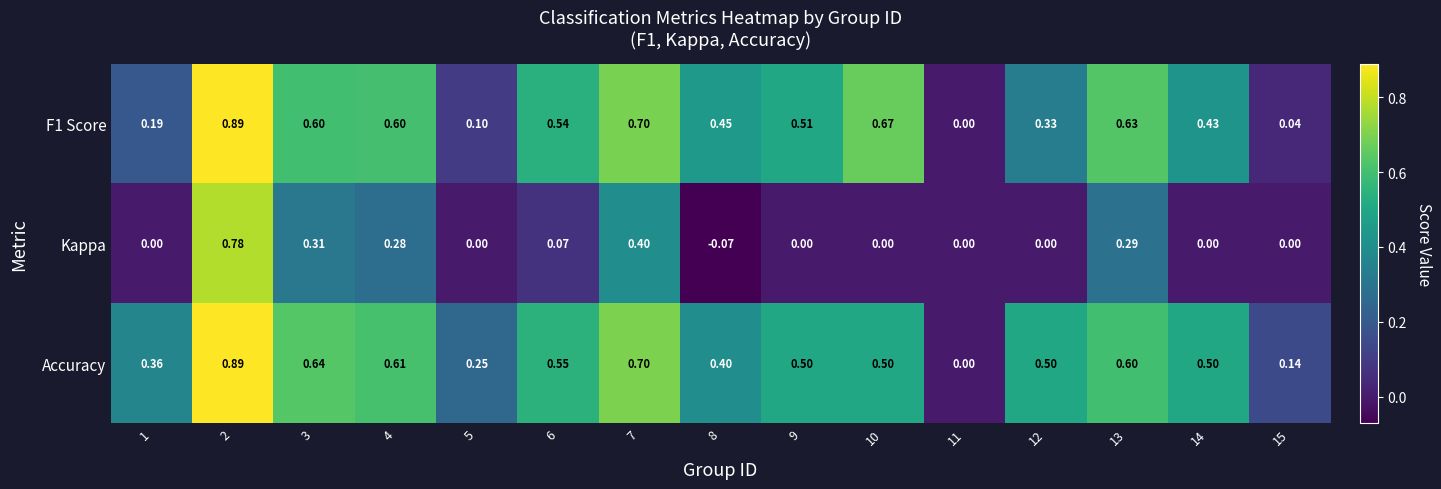

Is the value of Accuracy at 15 greater than the value of Kappa at 9?

Yes